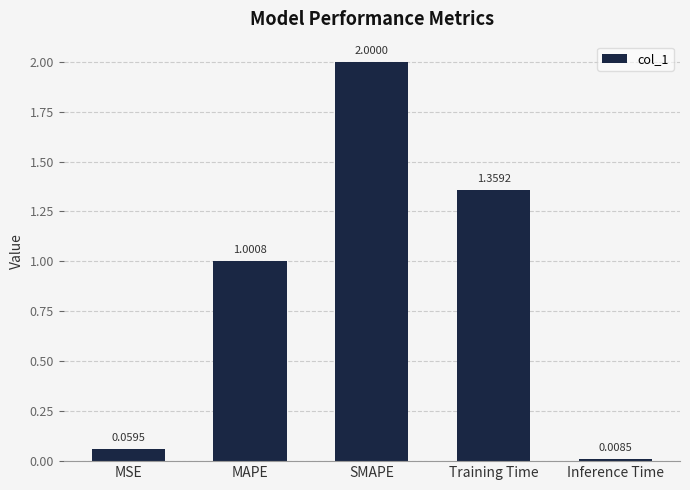

Where does the data first go above 1?

MAPE